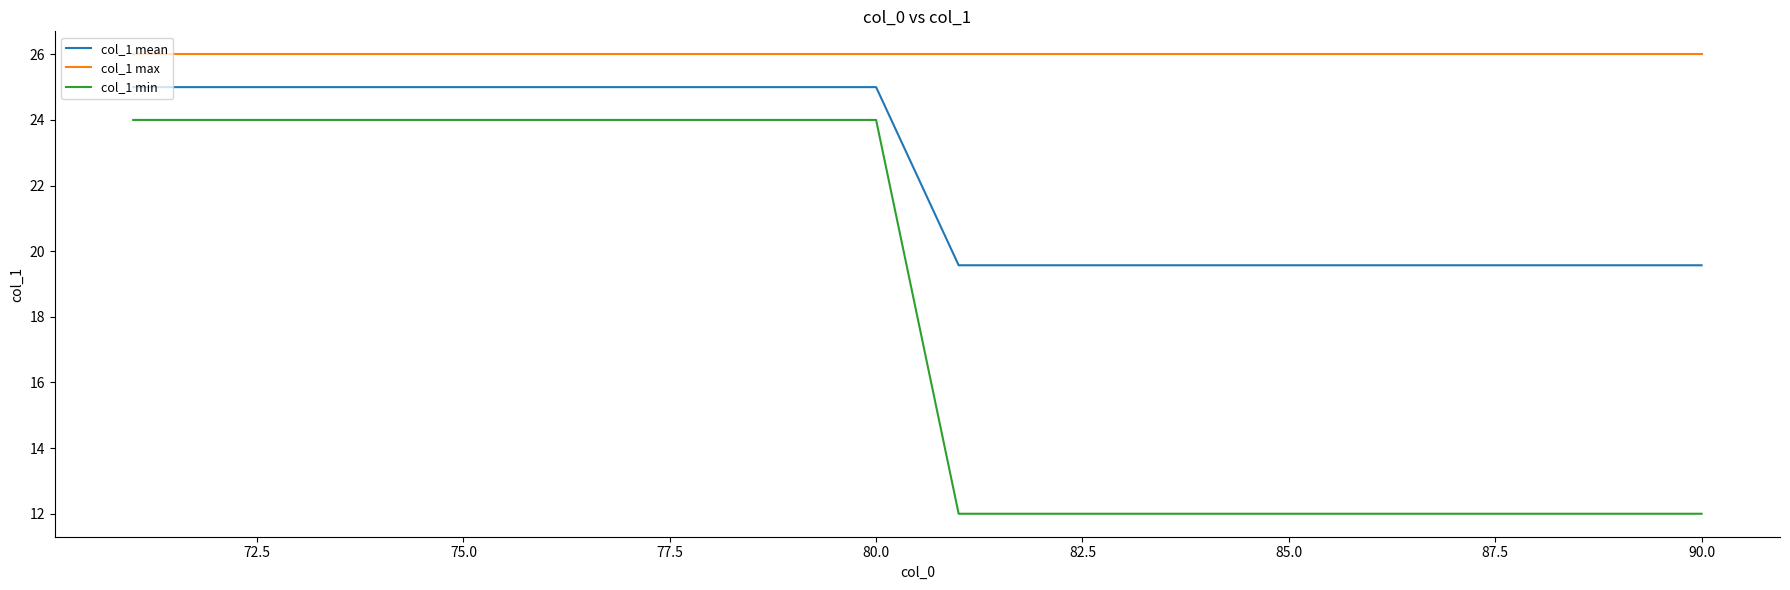

True or false: col_1 mean and col_1 max intersect in this chart.

False